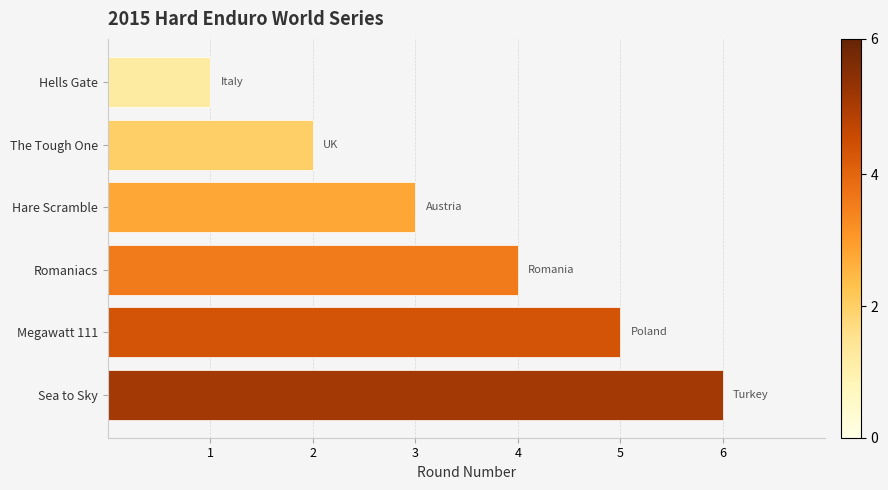

How many values are between 2 and 5?

4